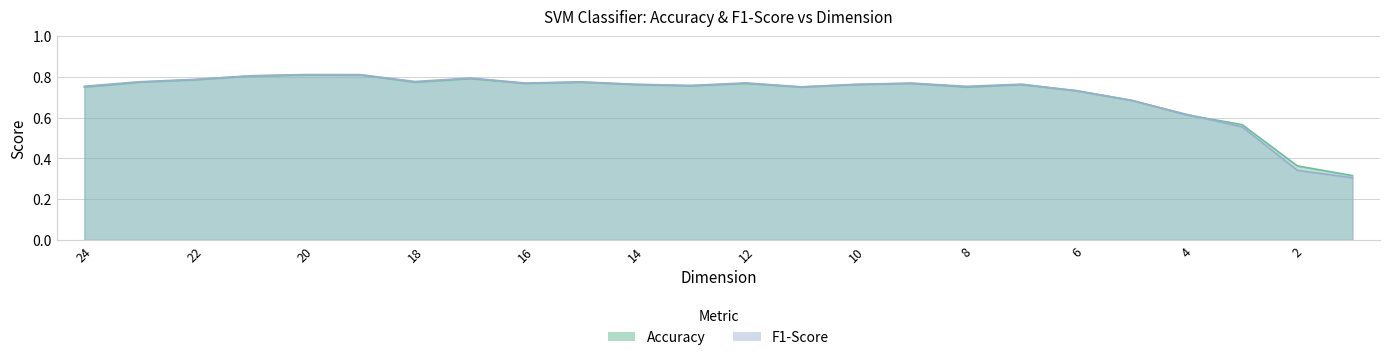

Which category has the highest value in the F1-Score series?

20